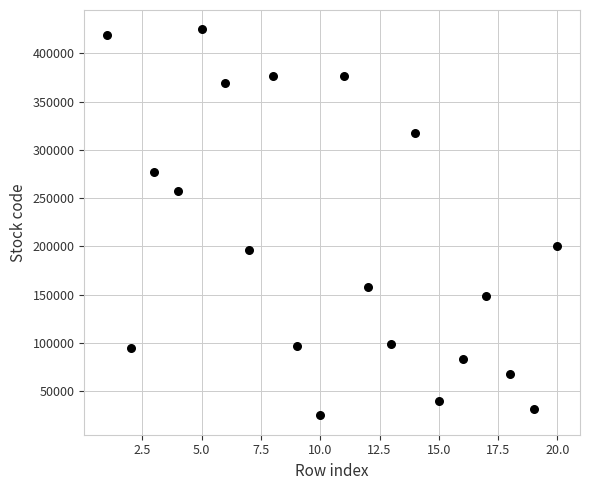

What is the range of X values (max minus min)?

19